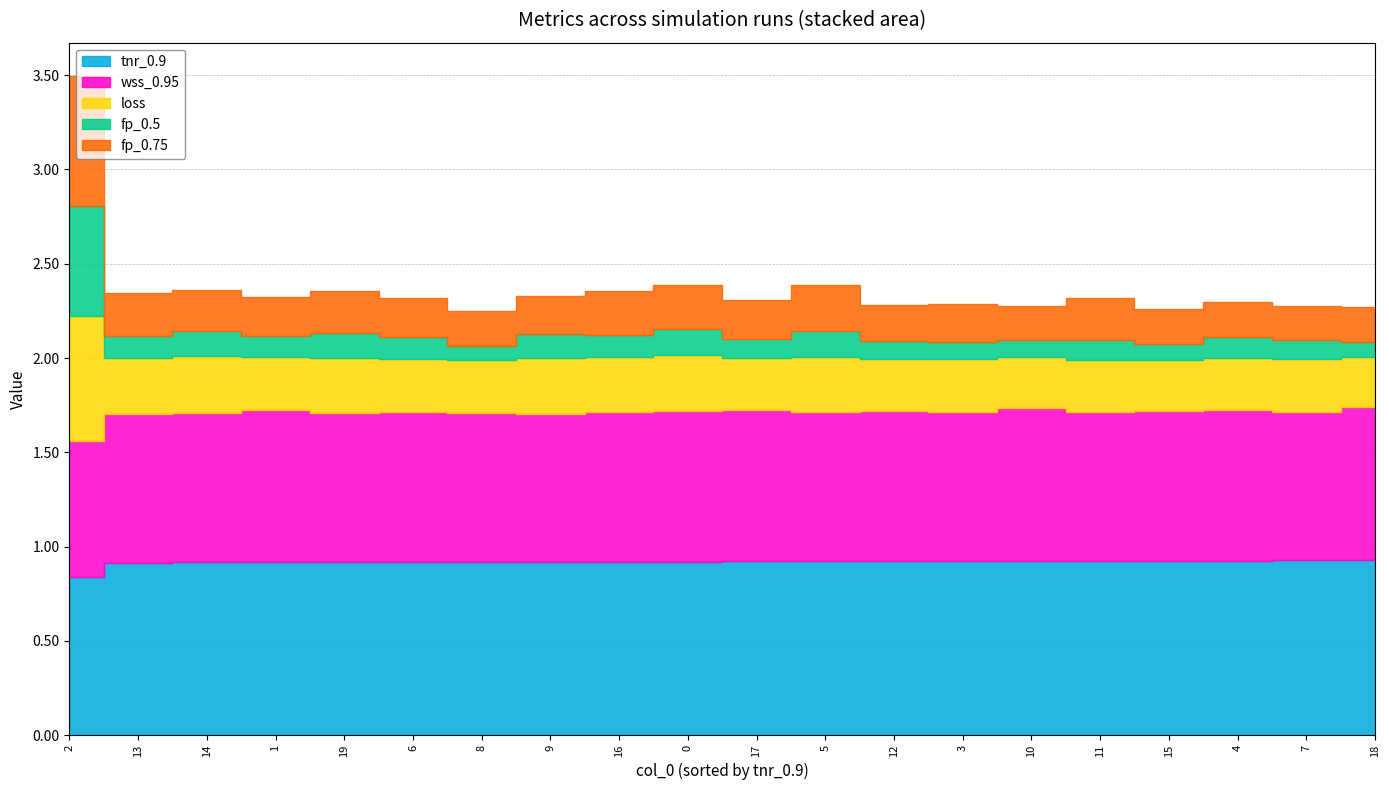

Which series has the largest total across all categories?

tnr_0.9